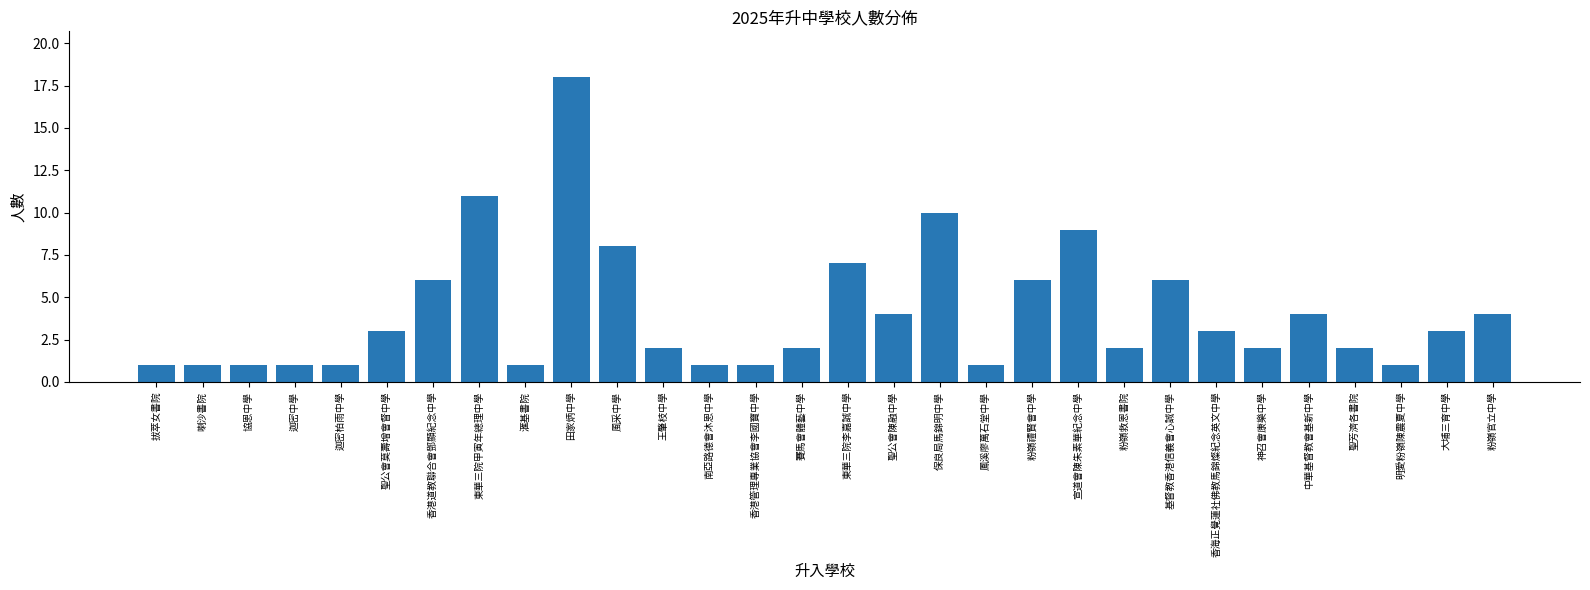

What is the difference between the values at 香港道教聯合會鄧顯紀念中學 and 南亞路德會沐恩中學?

5